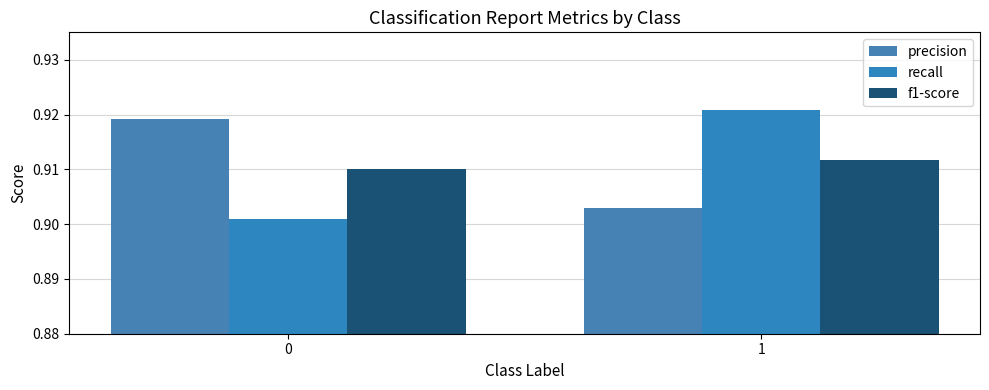

What is the total value across all series at 1?

2.7